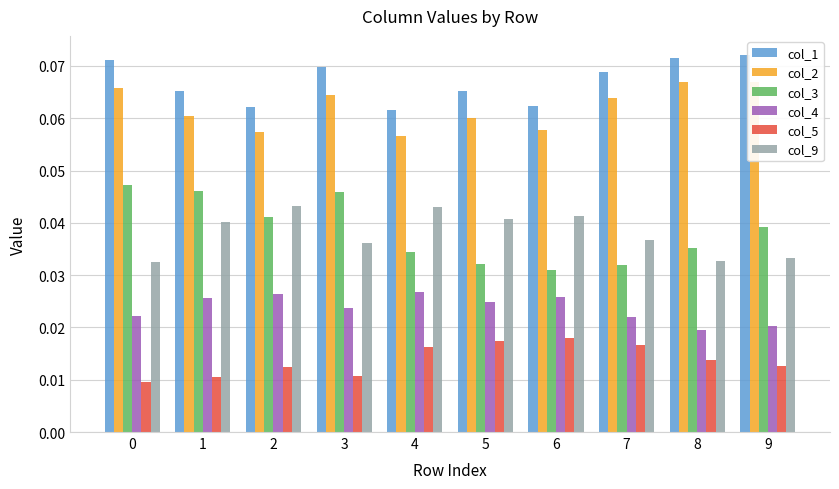

How many bars are there in each group?

6